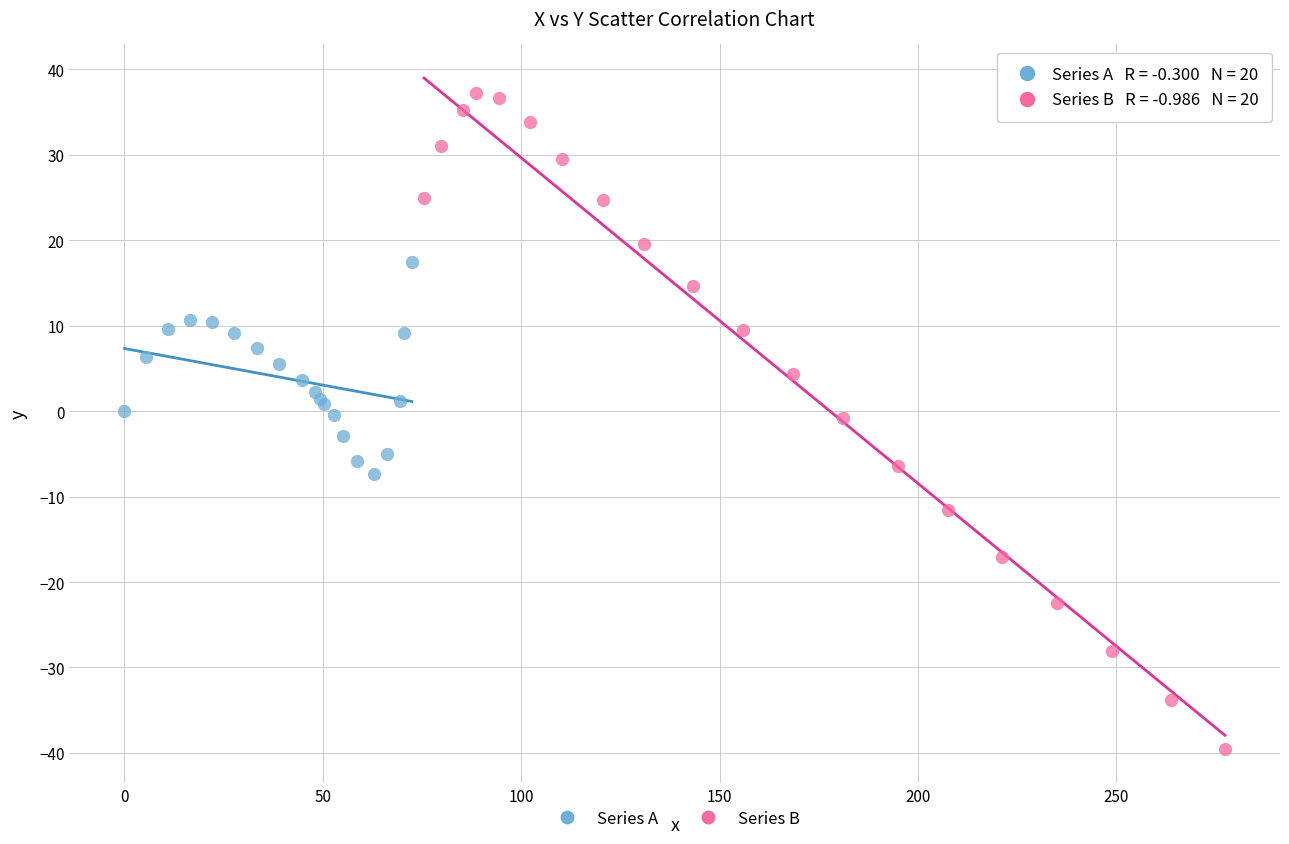

Which series contains the lowest Y value?

Series B